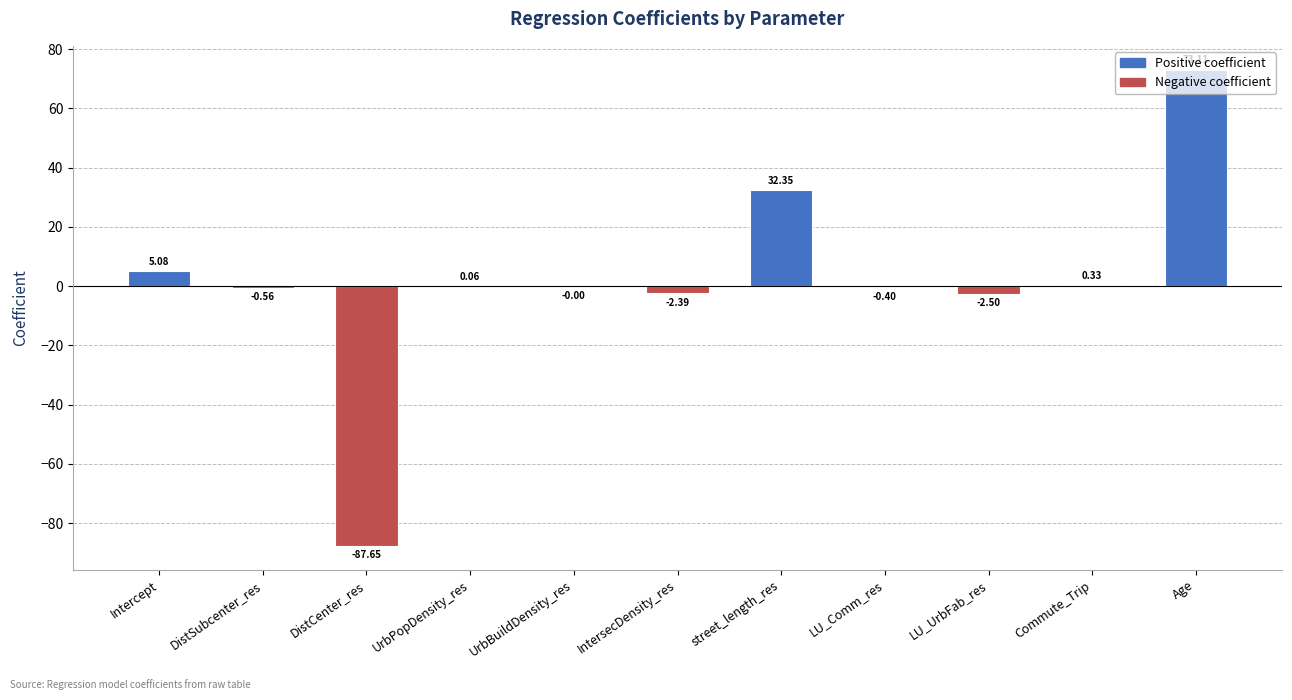

Does the chart contain stacked bars?

No